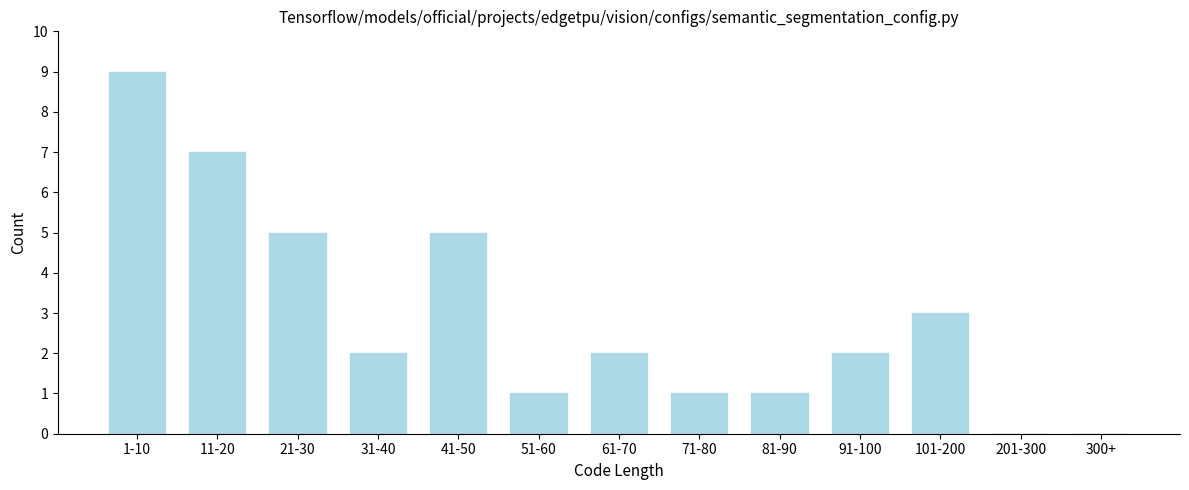

Reading right to left, what are all the values shown in this chart?

300+=0	201-300=0	101-200=3	91-100=2	81-90=1	71-80=1	61-70=2	51-60=1	41-50=5	31-40=2	21-30=5	11-20=7	1-10=9